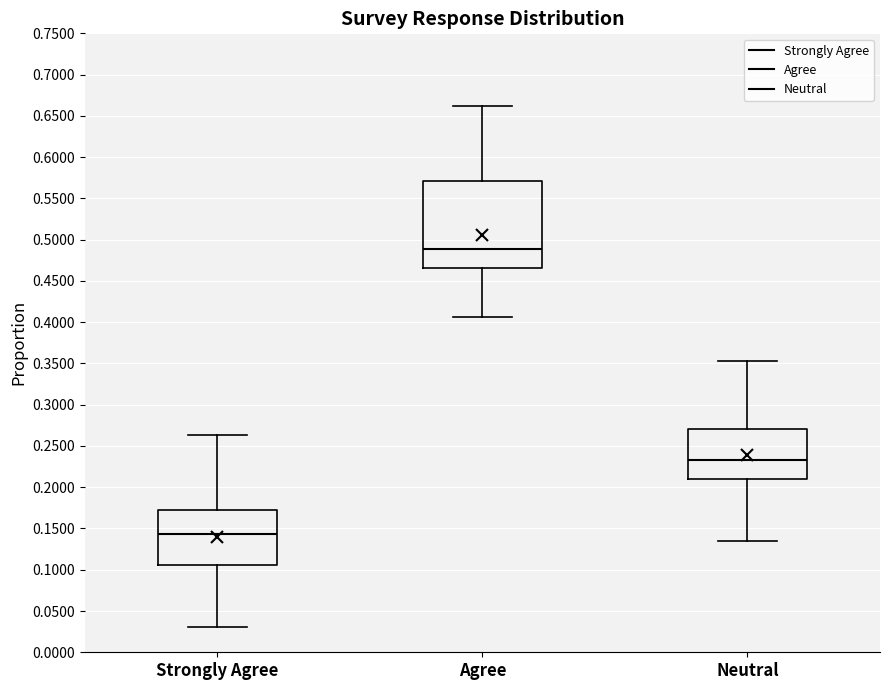

Reading left to right, transcribe this box plot: for each box, give where its median line is, the range the box spans, and where its two whiskers end, as read against the y-axis. The values are not printed on the chart, so give them approximately, as read against the axis.

Strongly Agree: median 0.145, box 0.105 to 0.175, whiskers 0.030 to 0.265
Agree: median 0.490, box 0.465 to 0.570, whiskers 0.405 to 0.660
Neutral: median 0.235, box 0.210 to 0.270, whiskers 0.135 to 0.355